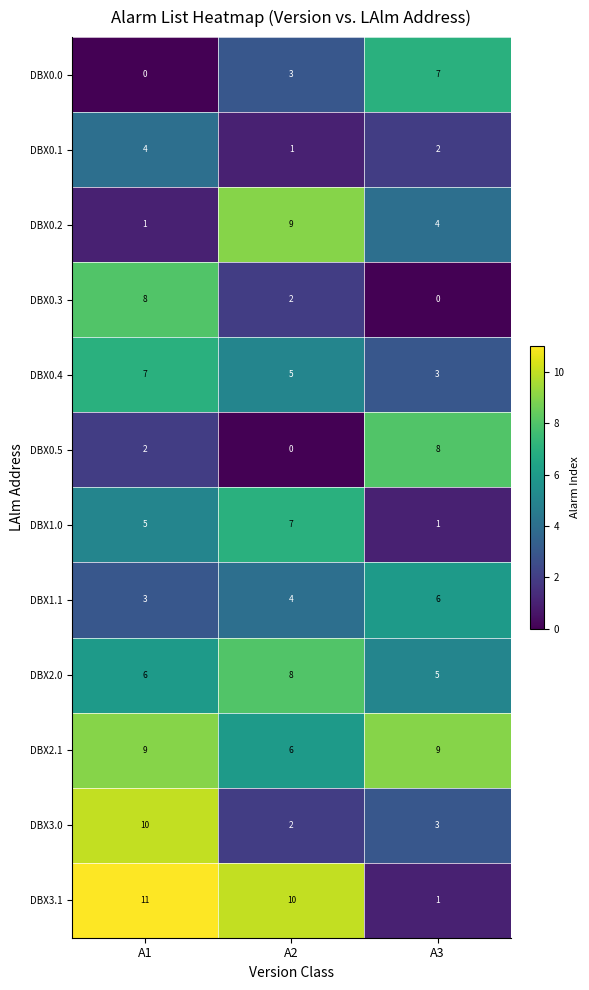

What is the spread (max minus min) of values at A3?

9